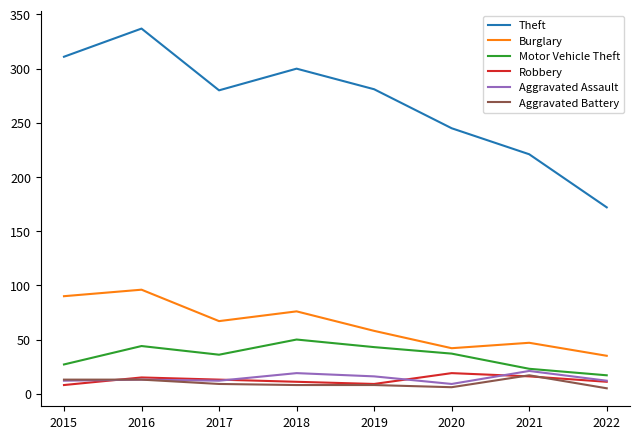

True or false: Burglary and Robbery intersect in this chart.

False